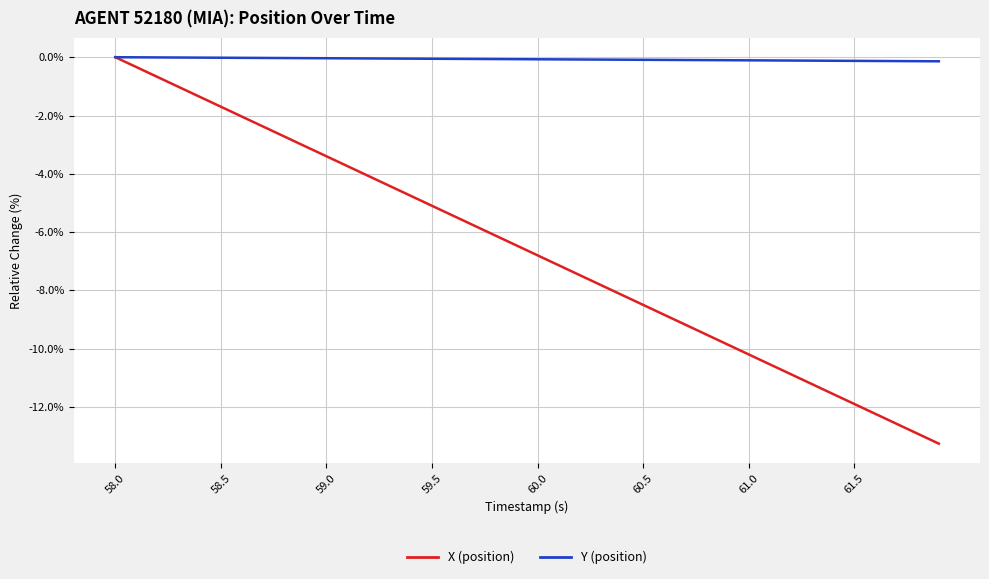

How many lines are shown in the chart?

2